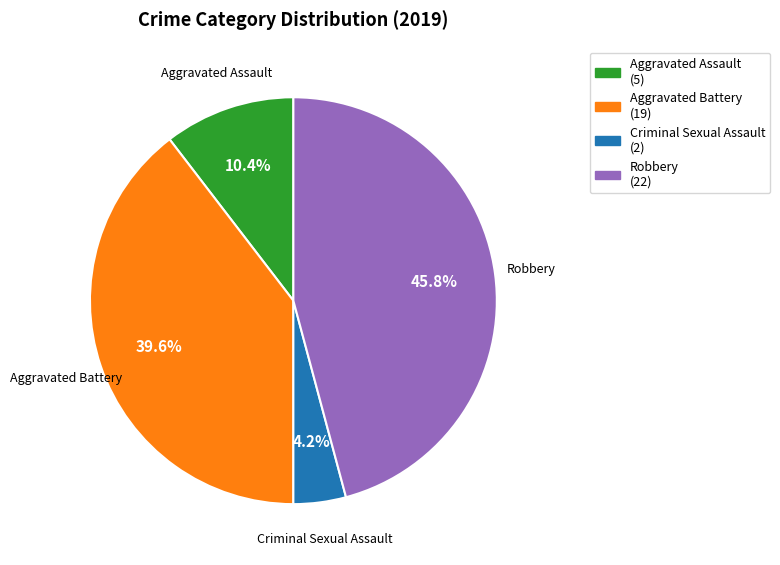

How many slices are in this pie chart?

4